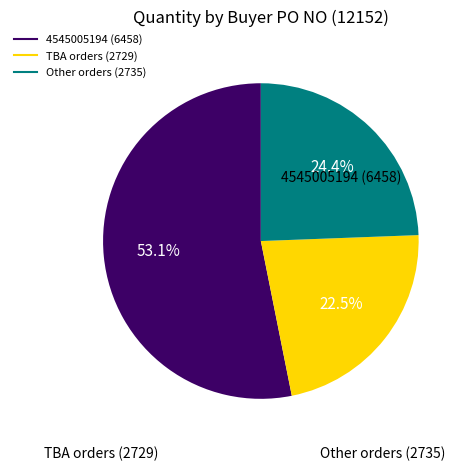

Does any single category account for the majority?

Yes